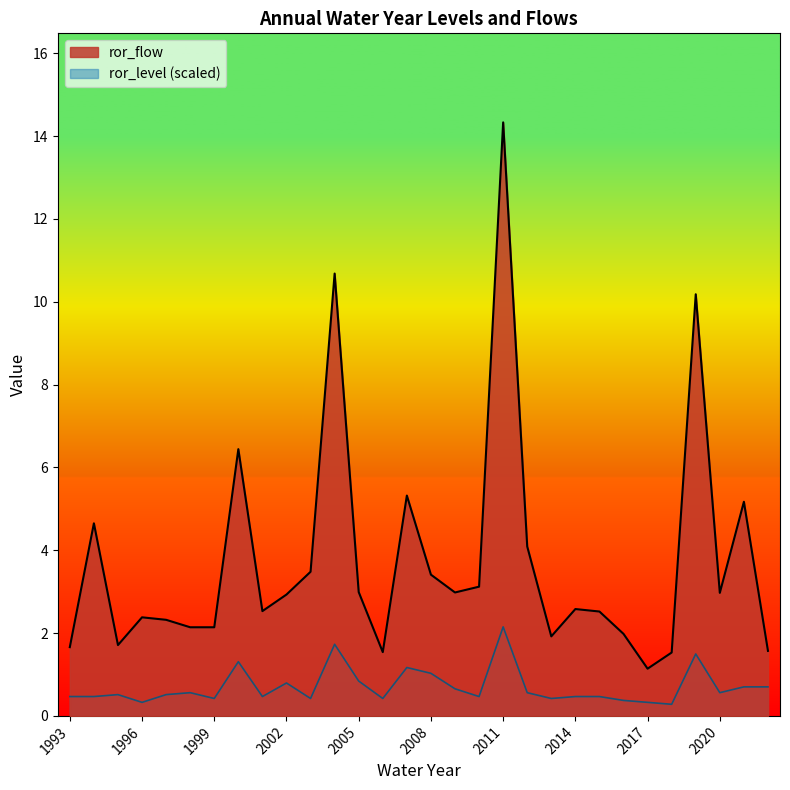

Between 1994 and 1996, which series saw the biggest shift?

ror_flow